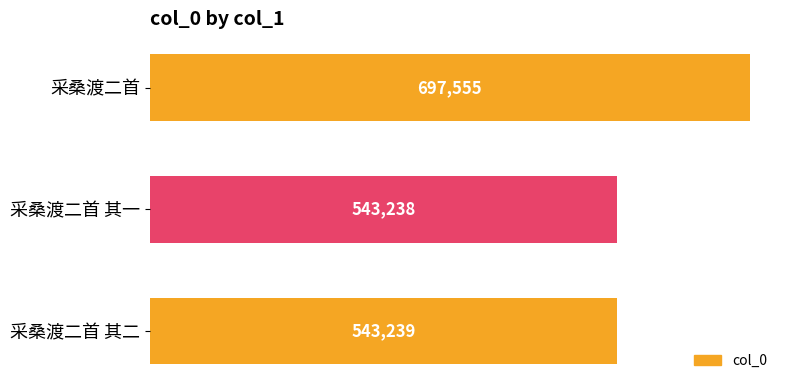

What is the change in value from 采桑渡二首 其一 to 采桑渡二首 其二?

+1